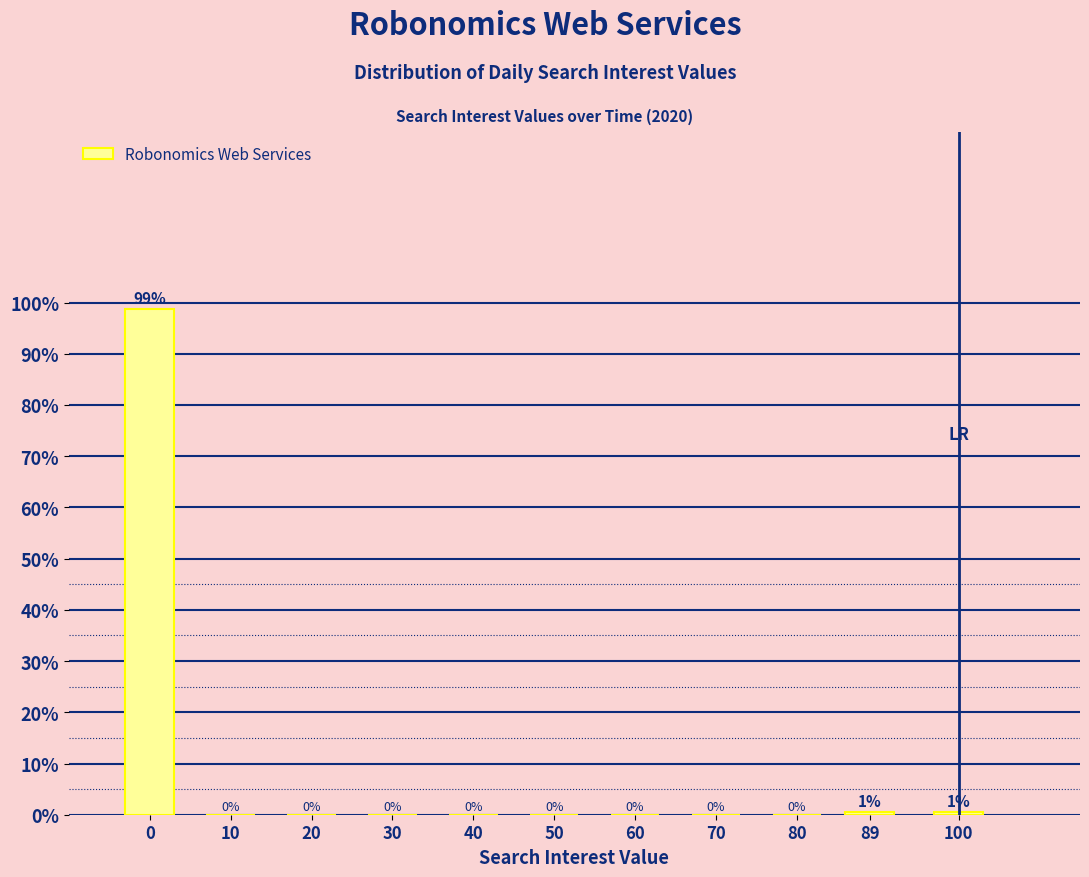

Which has a higher value, 89 or 50?

89